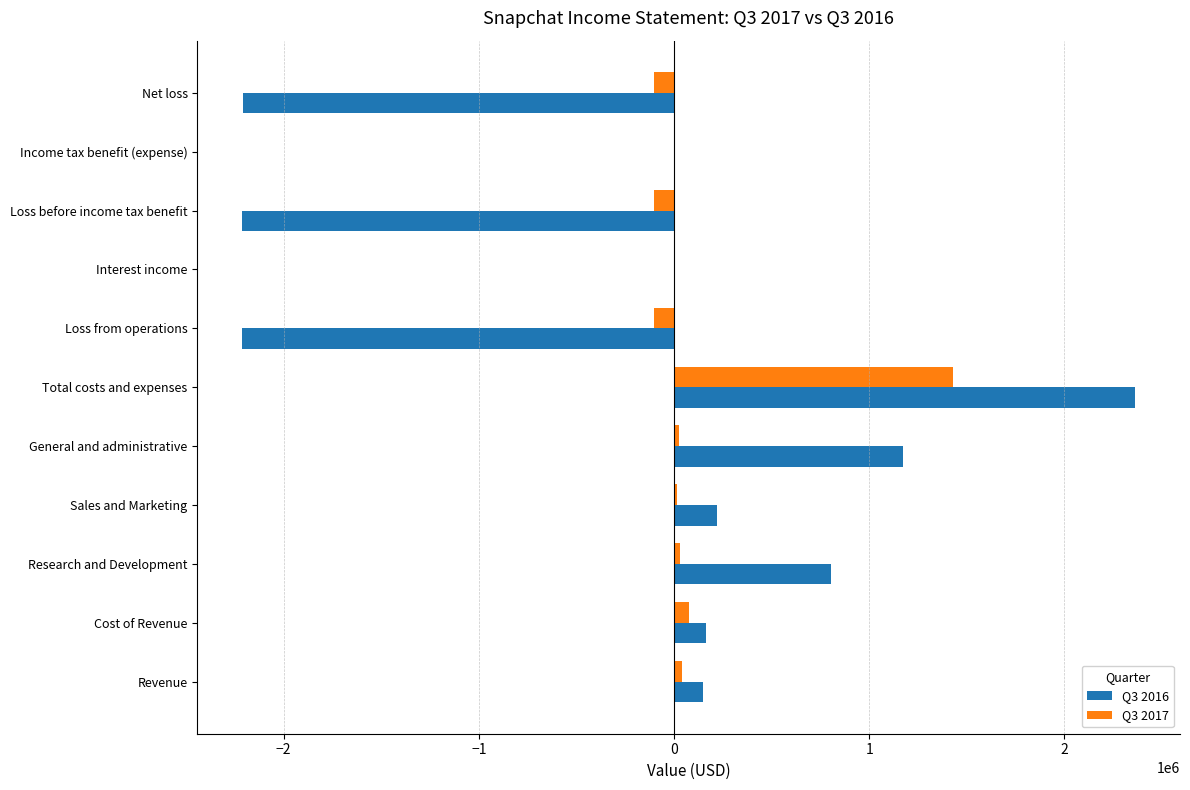

What is the greatest value displayed?

2363415